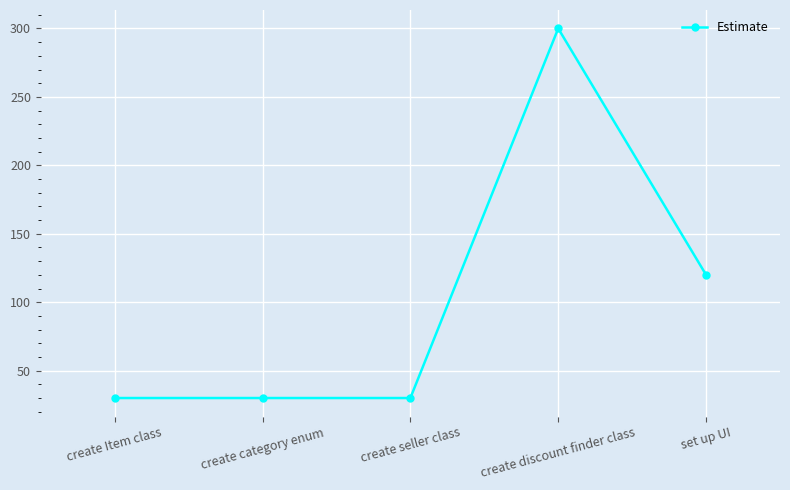

True or false: there are more than 2 points higher than both neighbors.

False